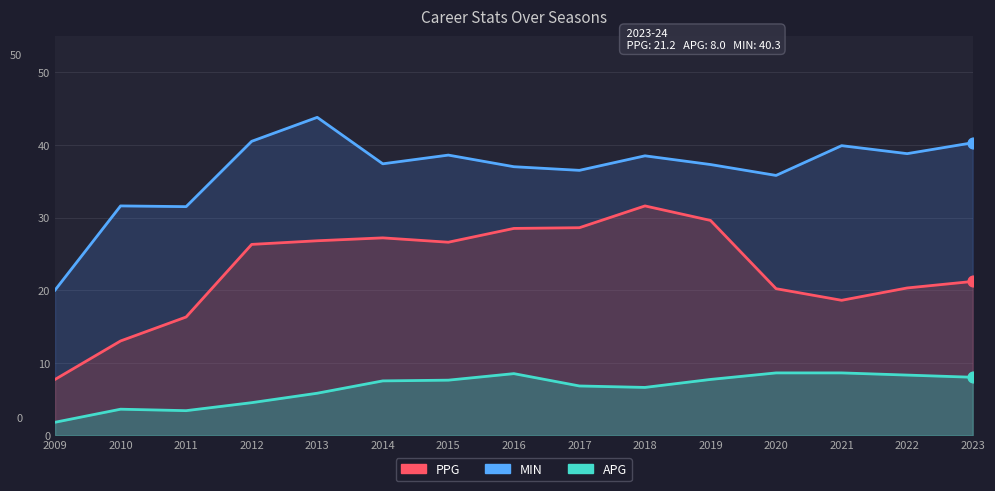

Which series contains the highest Y value?

MIN